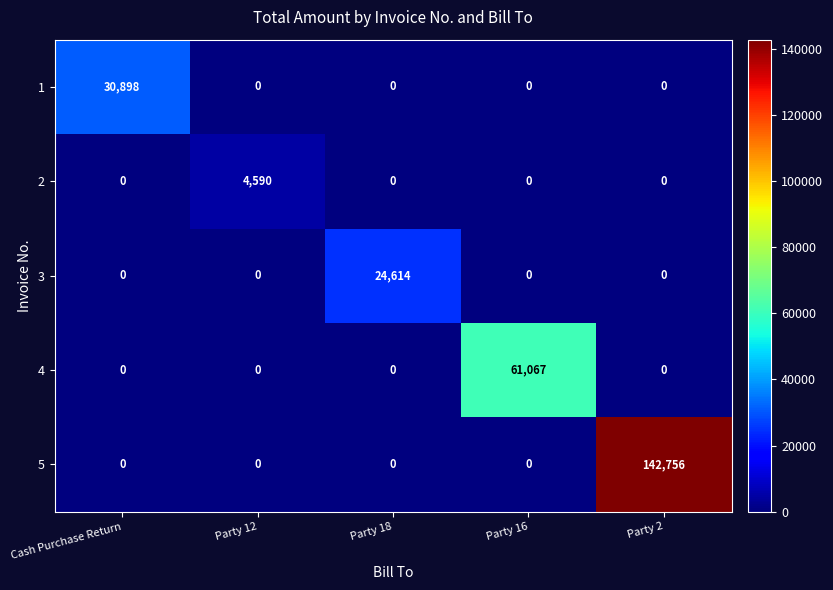

How many distinct data groups are displayed?

5